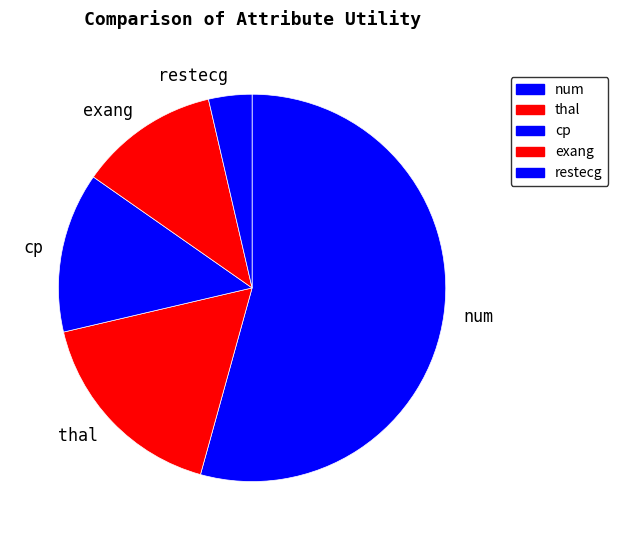

Which category has the biggest portion of the pie?

num